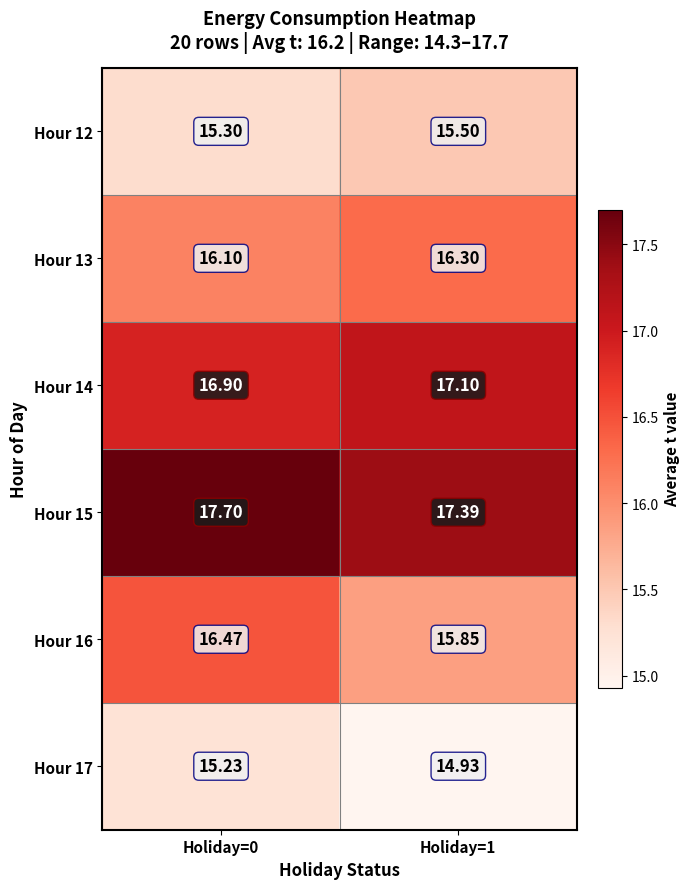

At which category is the sum across all series the highest?

Holiday=0